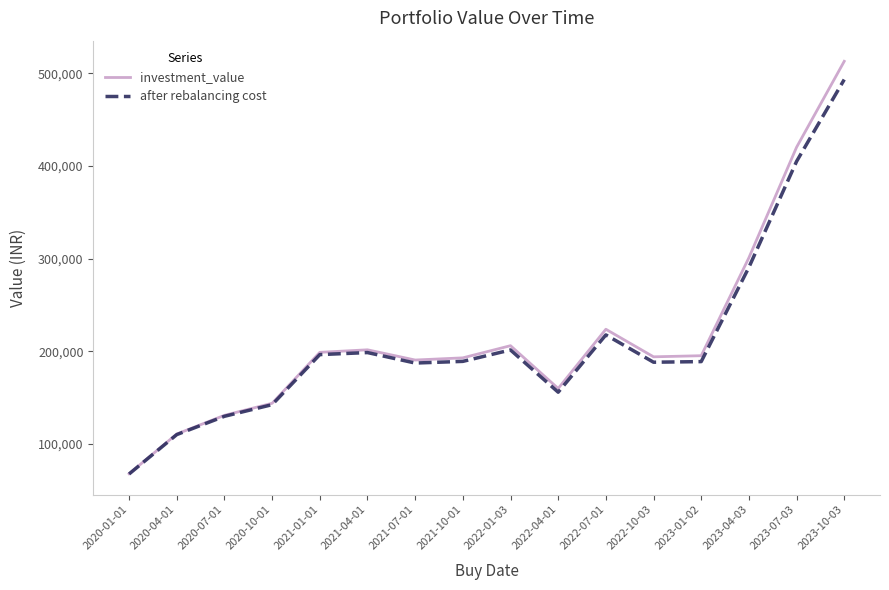

Where does the after rebalancing cost series first go above 189235?

2021-01-01